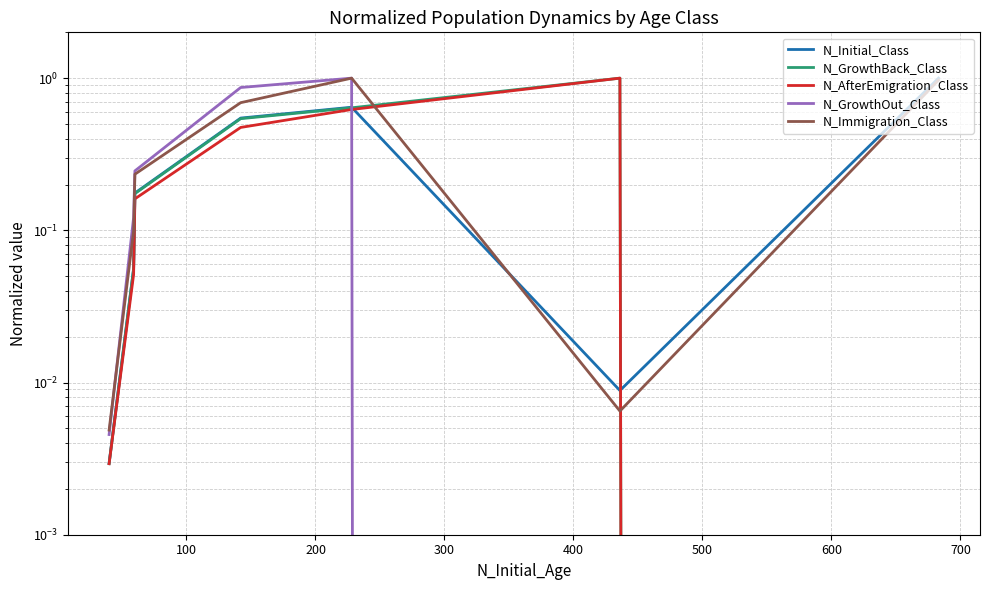

After their last crossing, which series has the higher values: N_Immigration_Class or N_GrowthBack_Class?

N_Immigration_Class